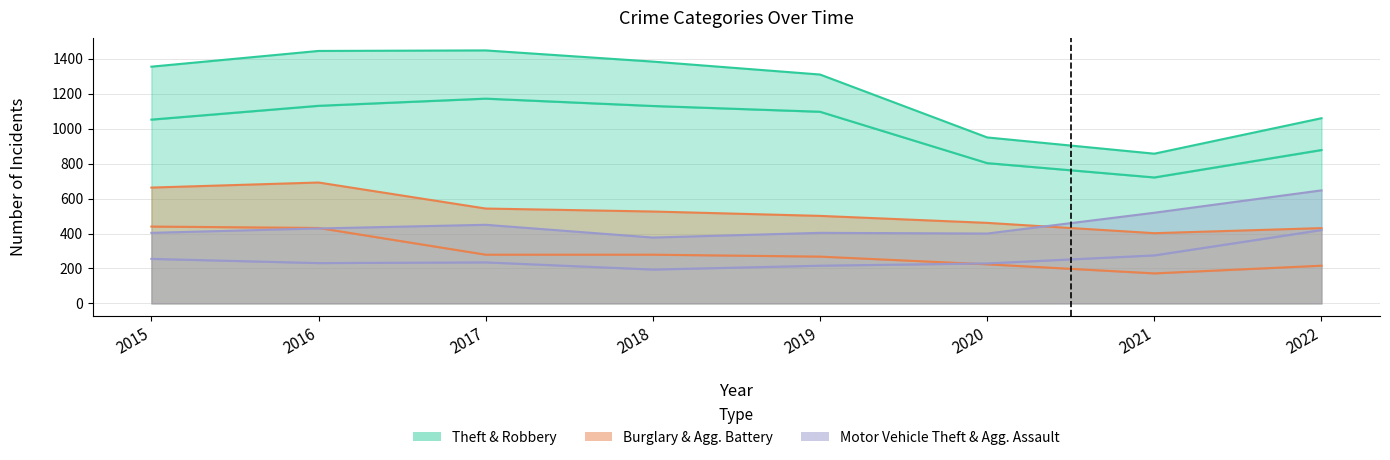

True or false: Motor Vehicle Theft and Theft cross at least once.

False